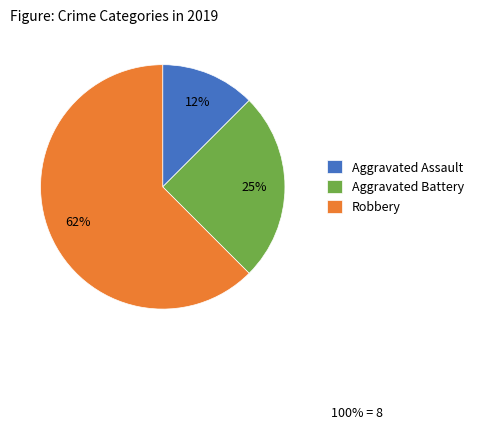

Which category has the biggest portion of the pie?

Robbery